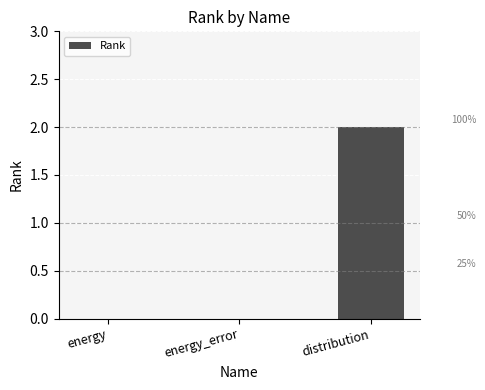

Reading right to left, what are all the values shown in this chart?

distribution=2	energy_error=0	energy=0